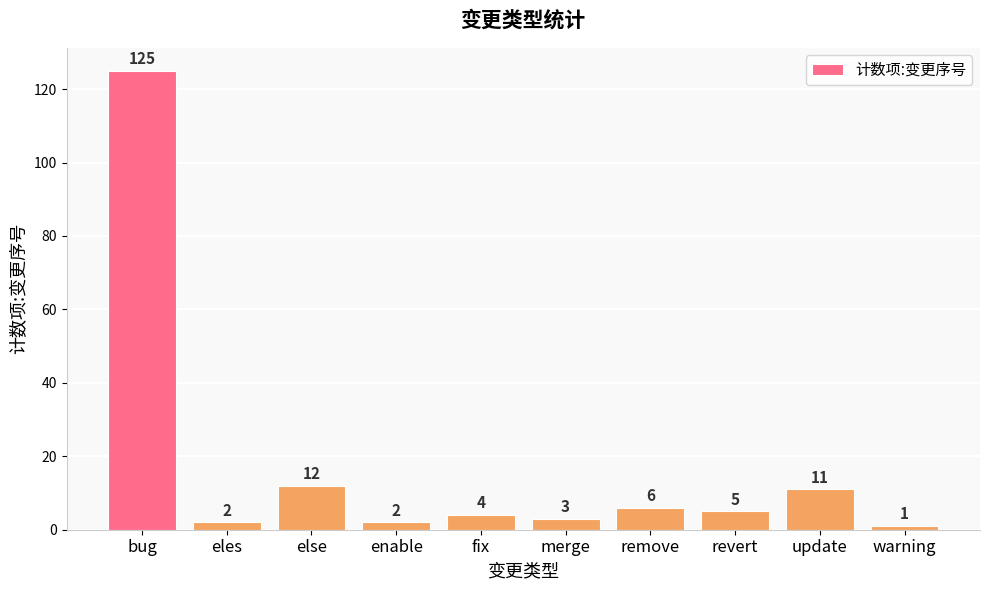

What is the difference between the values at remove and update?

5